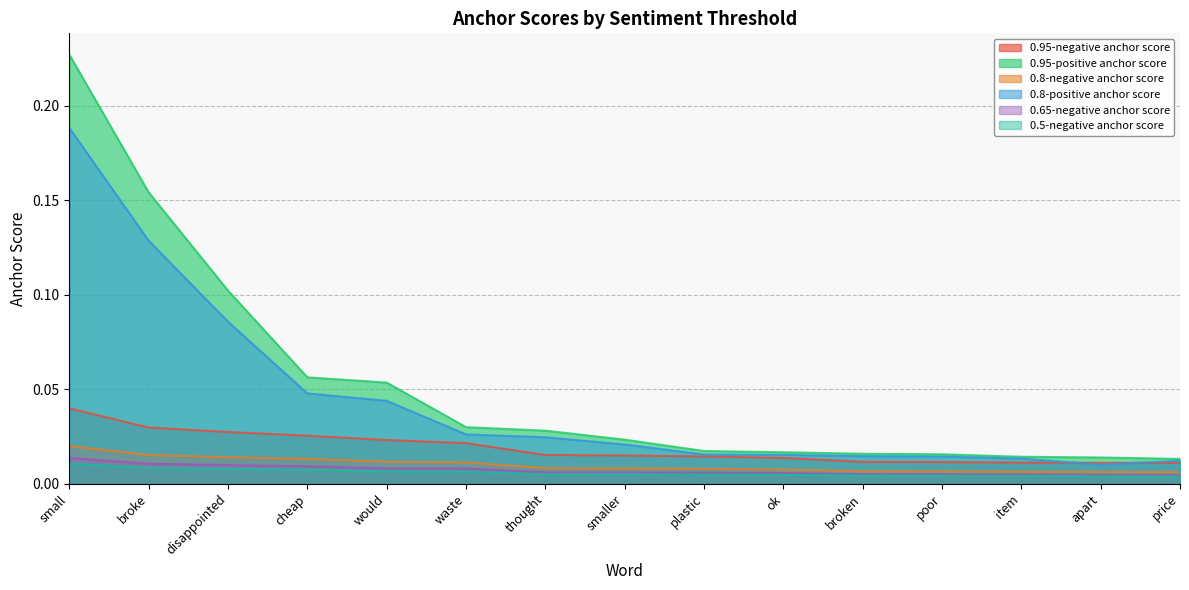

True or false: 0.95-positive anchor score has a value of 0.0 at apart.

True